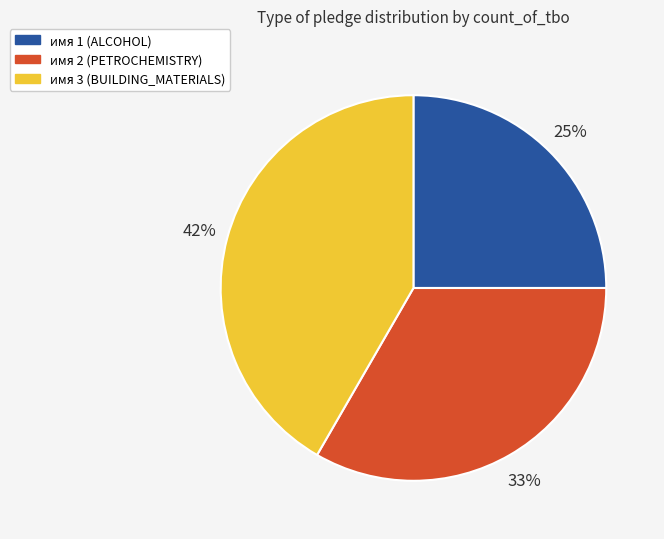

To the nearest percent, what is the combined percentage of имя 2 (PETROCHEMISTRY) and имя 3 (BUILDING_MATERIALS)?

75%